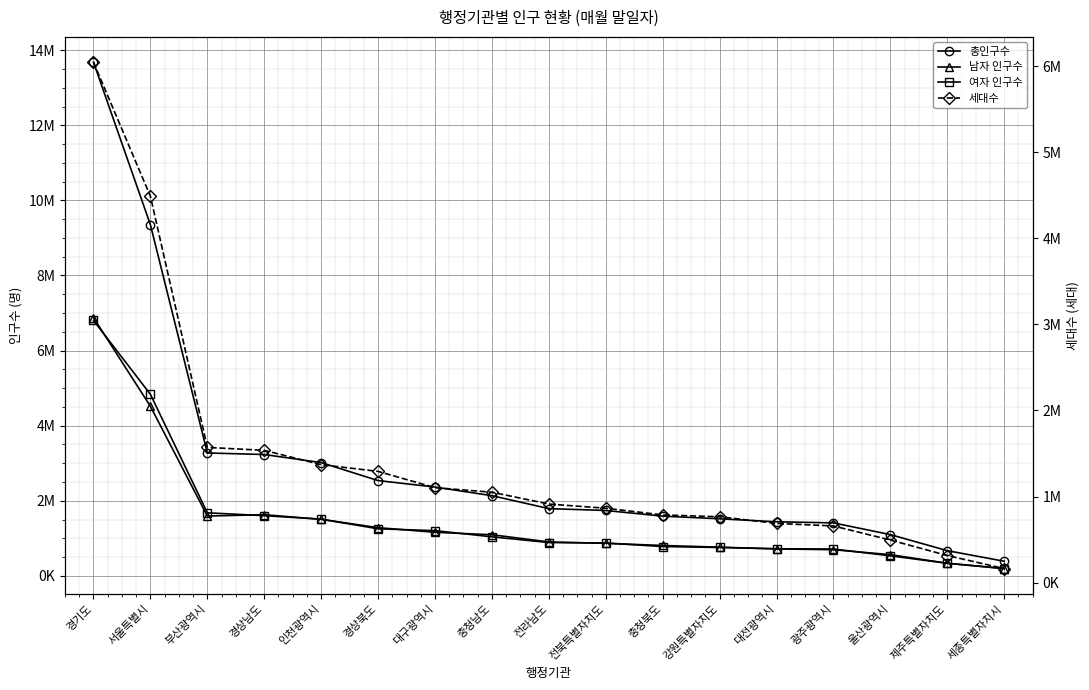

Reading left to right, extract all data points from this chart.

총인구수: 13680645	9350995	3273473	3232297	3016520	2537955	2365523	2135373	1791496	1741640	1590858	1520410	1440456	1411357	1098728	671064	389443
남자 인구수: 6877300	4515791	1593783	1628643	1507439	1283804	1160812	1095392	903669	867235	809577	764551	718109	696711	565067	335717	193854
여자 인구수: 6803345	4835204	1679690	1603654	1509081	1254151	1204711	1039981	887827	874405	781281	755859	722347	714646	533661	335347	195589
세대수: 6045219	4487671	1570953	1536377	1370309	1291969	1102902	1050067	912708	864068	786310	765004	687909	658210	494664	314753	162952